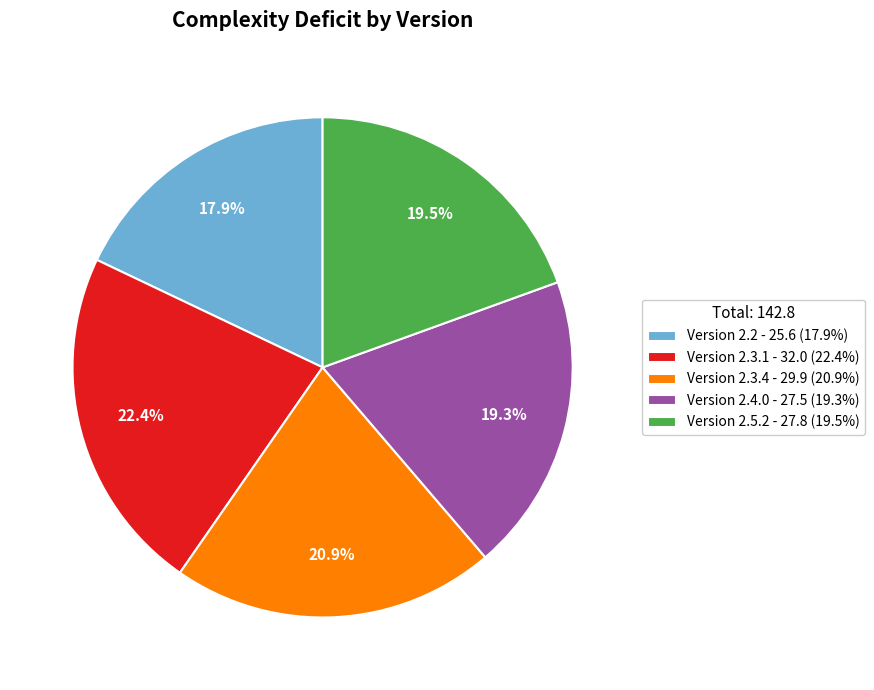

Is the sum of Version 2.5.2 - 27.8 (19.5%) and Version 2.3.4 - 29.9 (20.9%) greater than half?

No